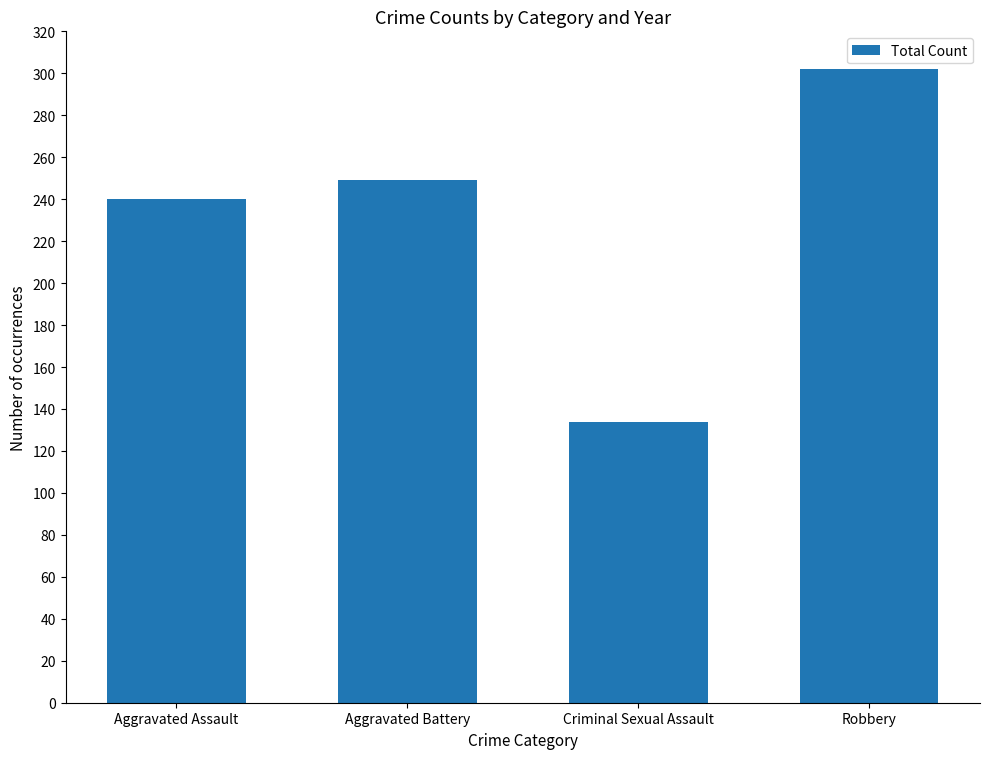

What is the average value?

231